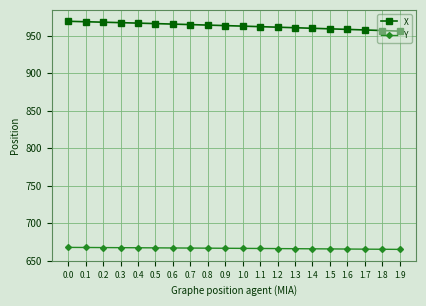

Does the chart display data point markers on the line(s)?

Yes